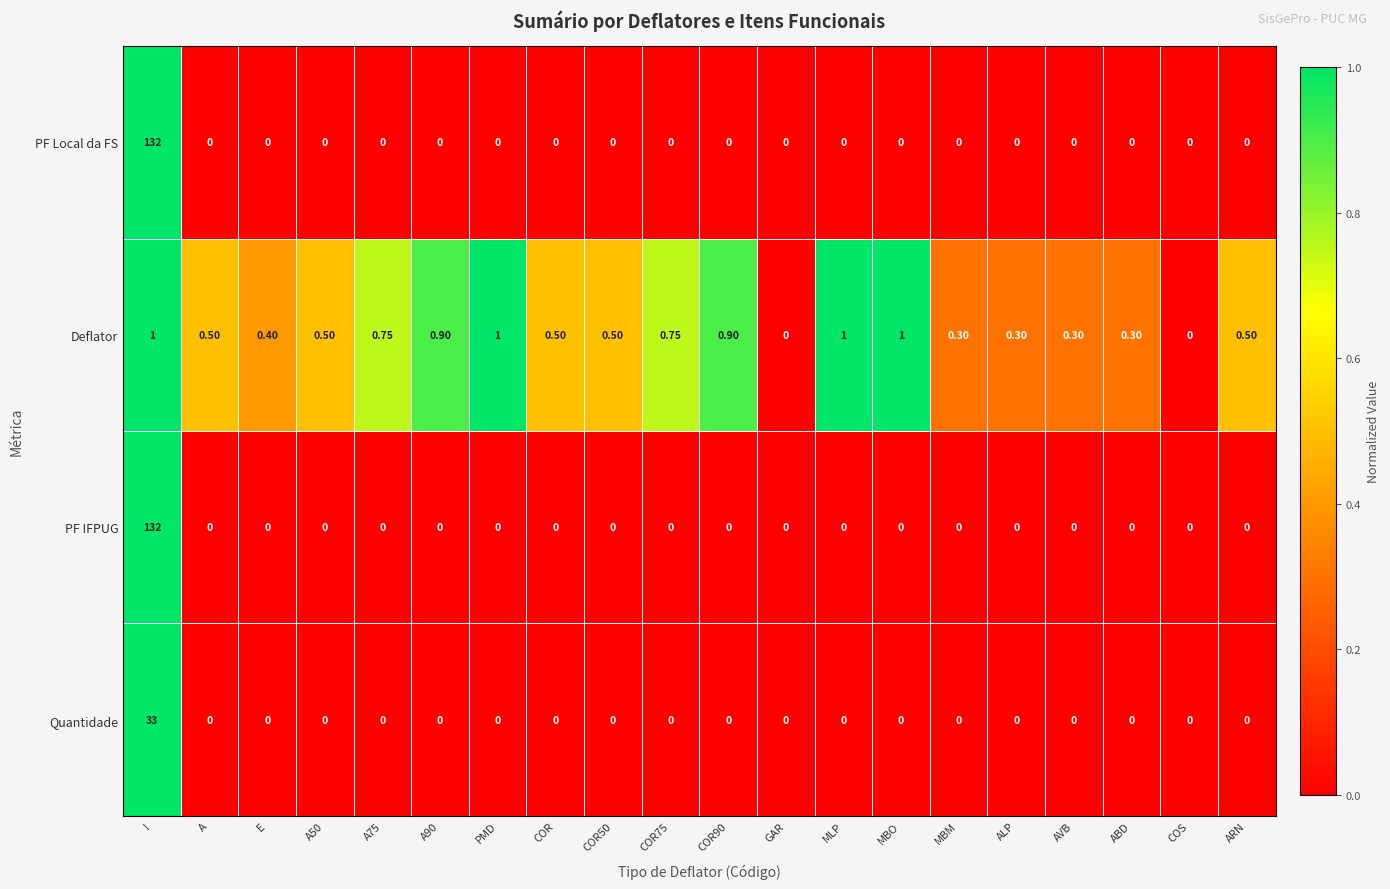

Which series changed the most between ALP and ARN?

Deflator